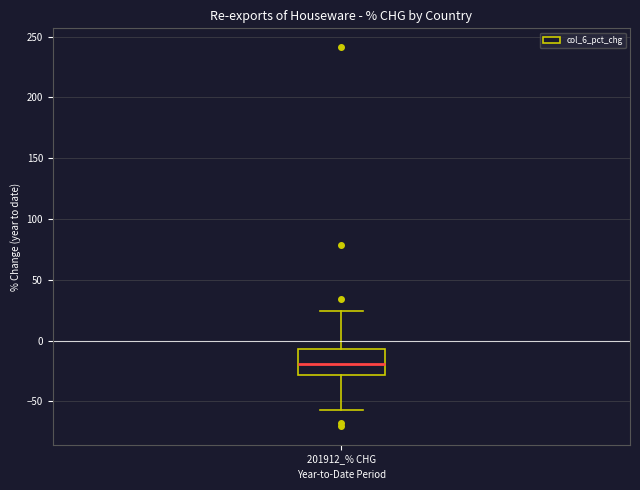

Transcribe this box plot: give where the median line is, the range the box spans, and where the two whiskers end, as read against the y-axis. The values are not printed on the chart, so give them approximately, as read against the axis.

median -20, box -30 to -5, whiskers -55 to 25